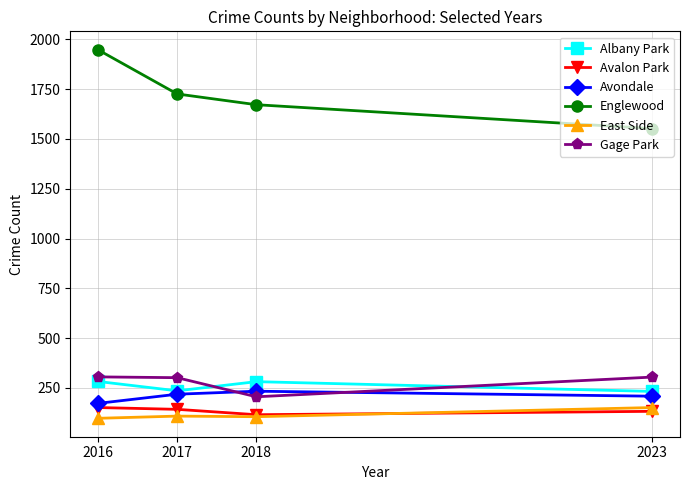

What is the greatest value displayed?

1948